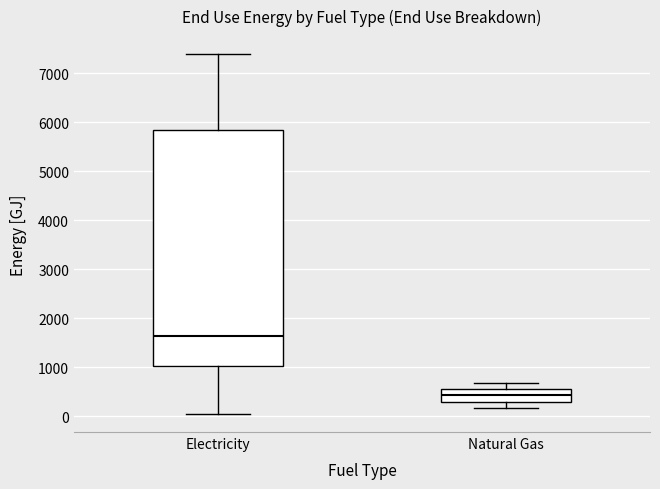

Which box is the tallest, from its lower edge to its upper edge?

Electricity